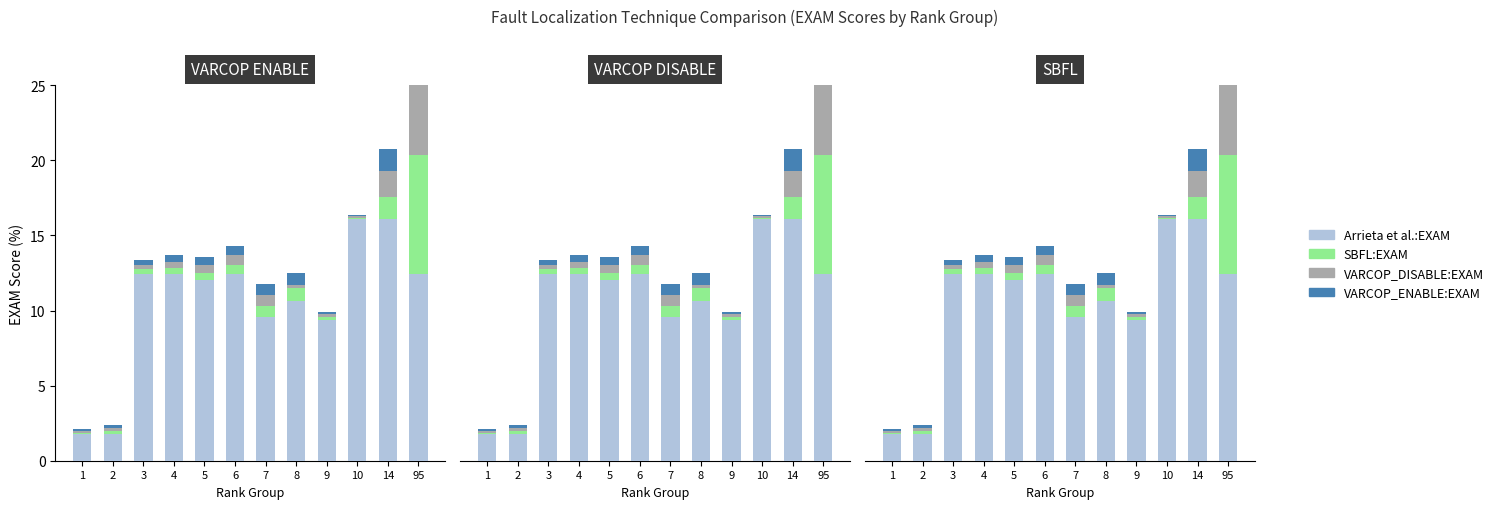

Reading left to right, list all the values displayed in this chart.

Arrieta et al.:EXAM: 1.8	1.8	12.4	12.4	12.0	12.4	9.6	10.6	9.4	16.1	16.1	12.4
SBFL:EXAM: 0.1	0.2	0.3	0.4	0.5	0.6	0.7	0.8	0.2	0.1	1.5	7.9
VARCOP_DISABLE:EXAM: 0.1	0.2	0.3	0.4	0.5	0.6	0.7	0.2	0.2	0.1	1.8	10.9
VARCOP_ENABLE:EXAM: 0.1	0.2	0.3	0.4	0.5	0.6	0.7	0.8	0.1	0.1	1.5	9.9